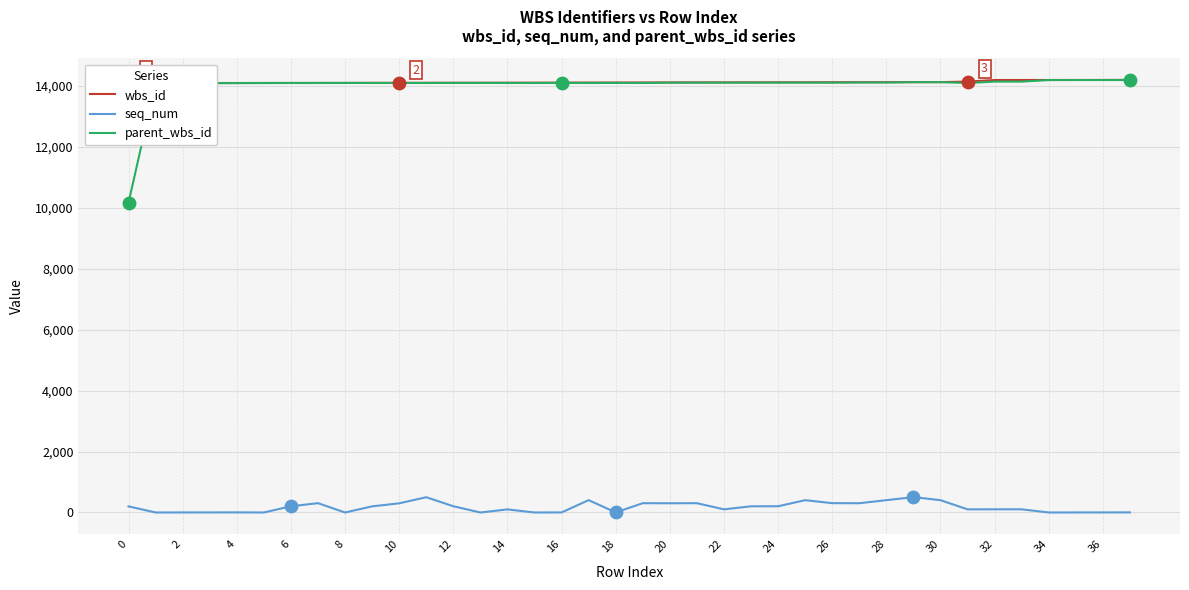

Which series has the widest spread of Y values?

parent_wbs_id